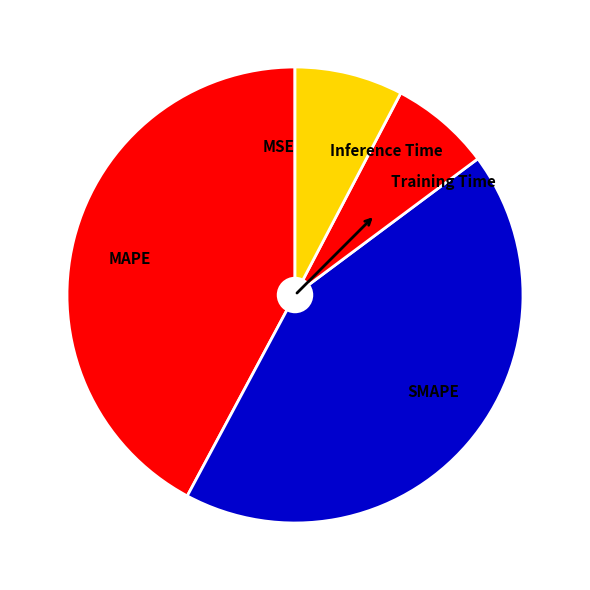

What is the largest slice in the pie chart?

SMAPE